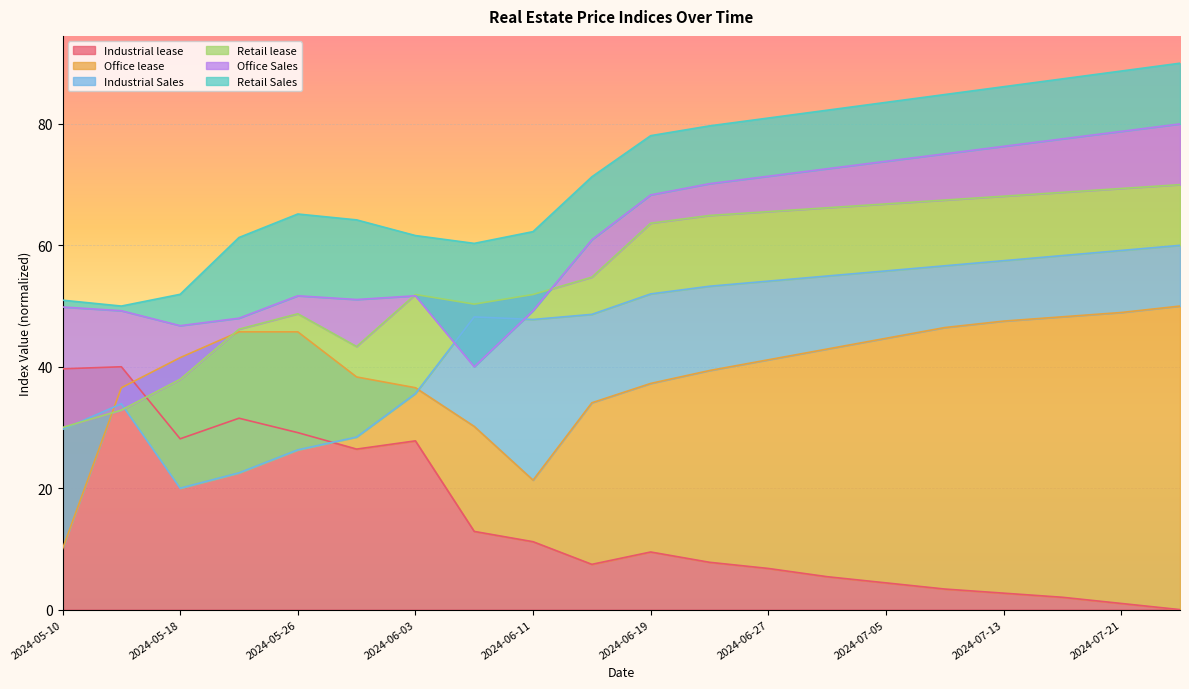

How many intersections are there between Industrial lease and Industrial Sales?

1